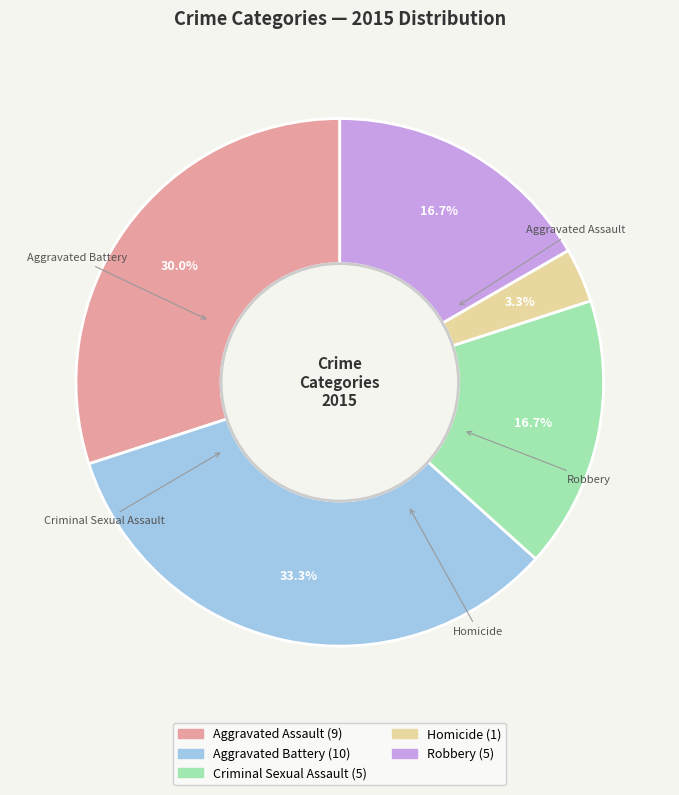

Combined, what portion of the pie is Aggravated Assault and Robbery?

46.7%